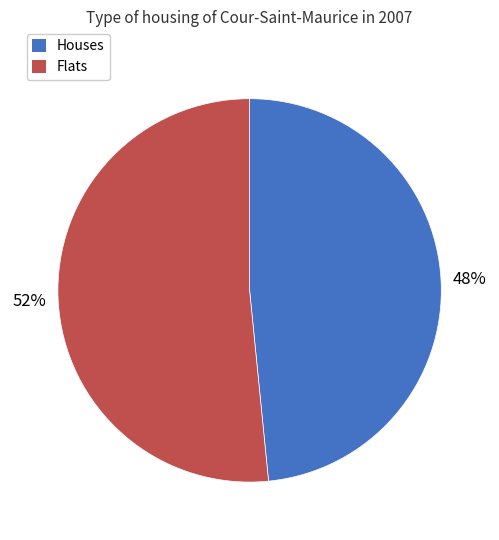

Is the sum of Houses and Flats greater than half?

Yes